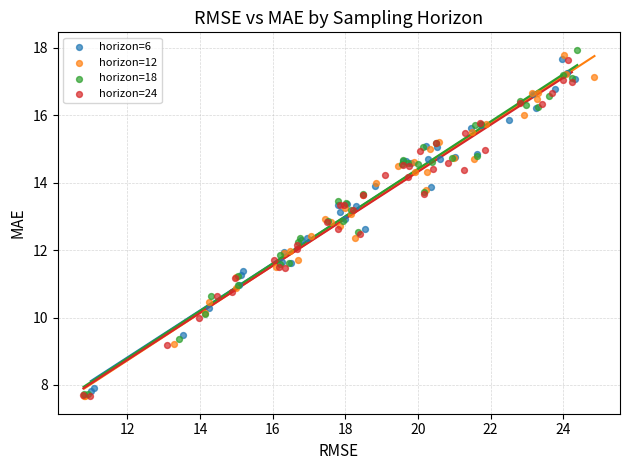

What are all the series names shown in the legend?

horizon=6, horizon=12, horizon=18, horizon=24